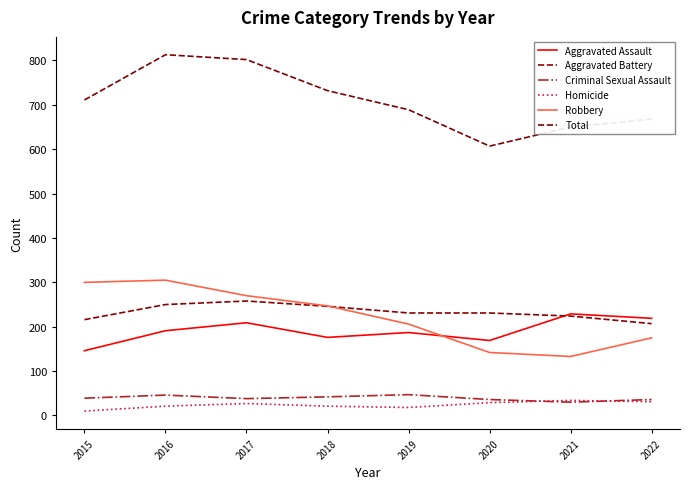

Is the value of Aggravated Assault at 2022 greater than the value of Homicide at 2018?

Yes